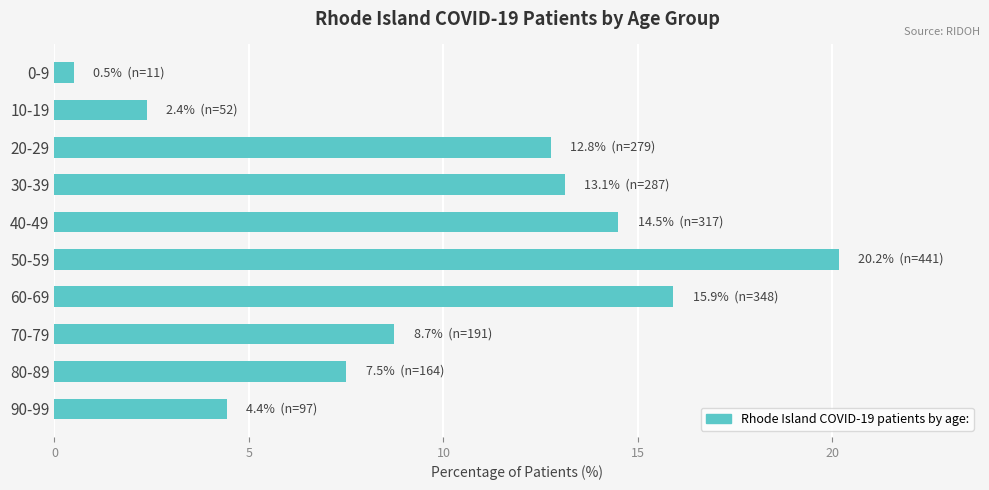

Is it true that the value at 20-29 is 12.8?

True